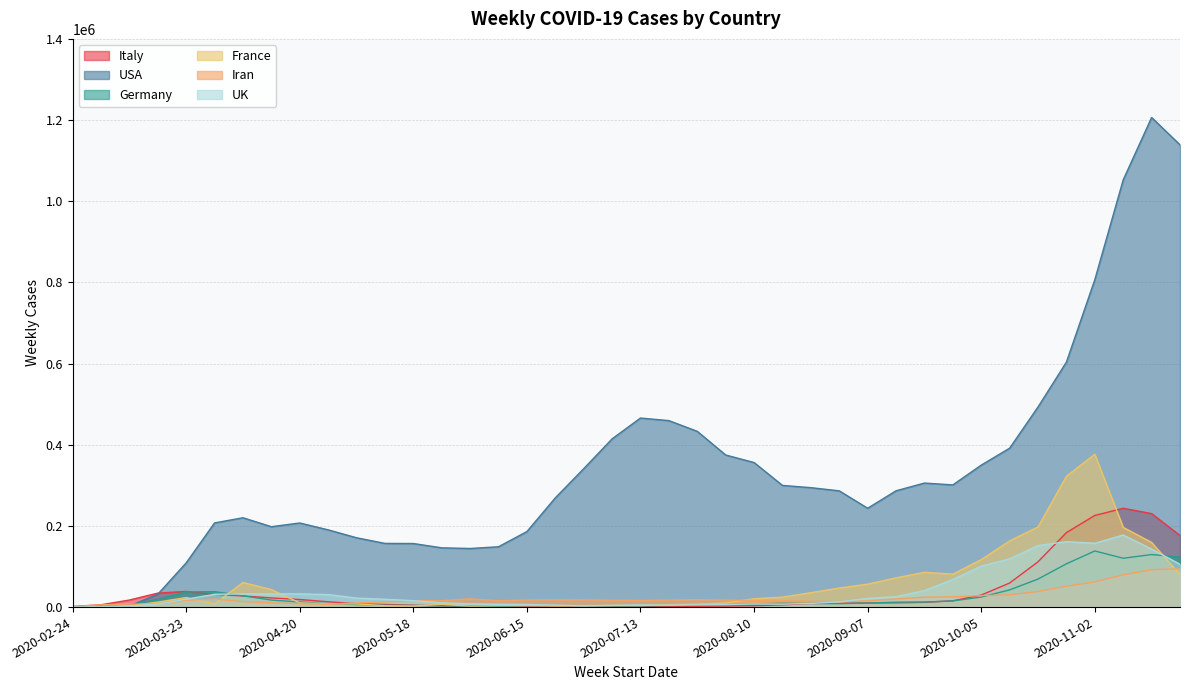

What is the average value of the Italy series?

39626